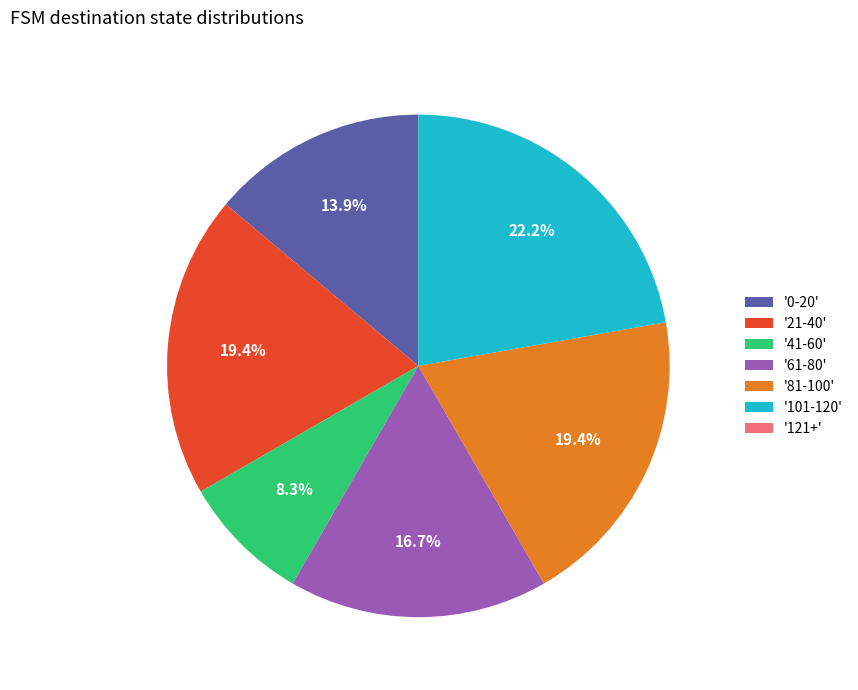

Is '41-60' the majority of the pie?

No